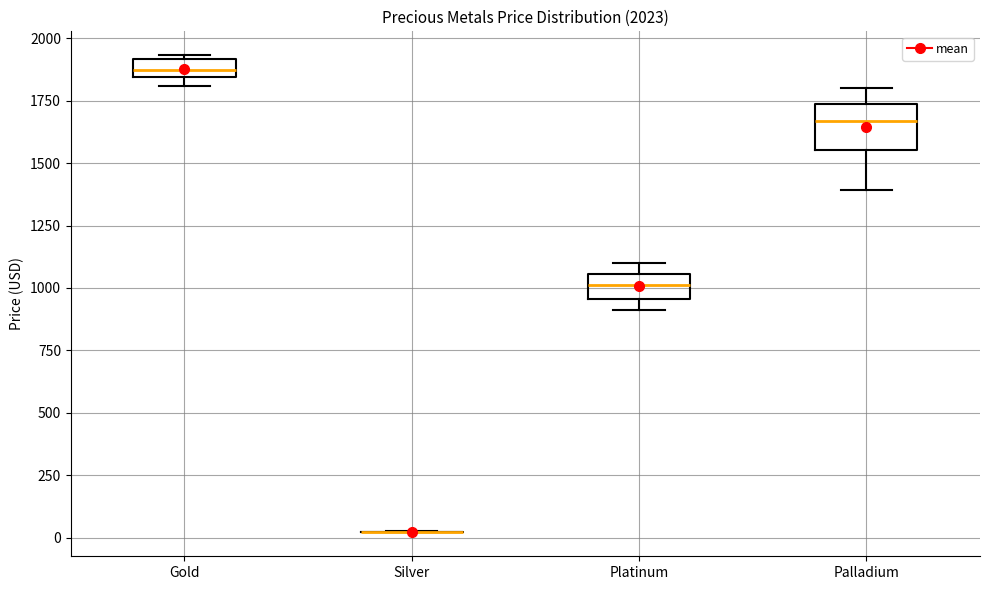

Which box is the tallest, from its lower edge to its upper edge?

Palladium